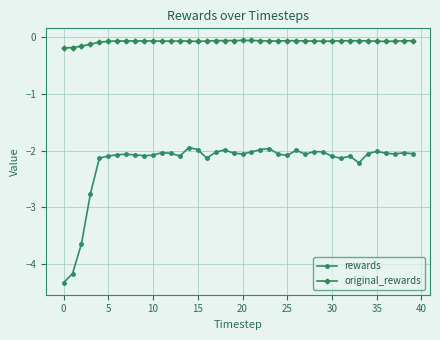

Count the number of categories in the chart.

40